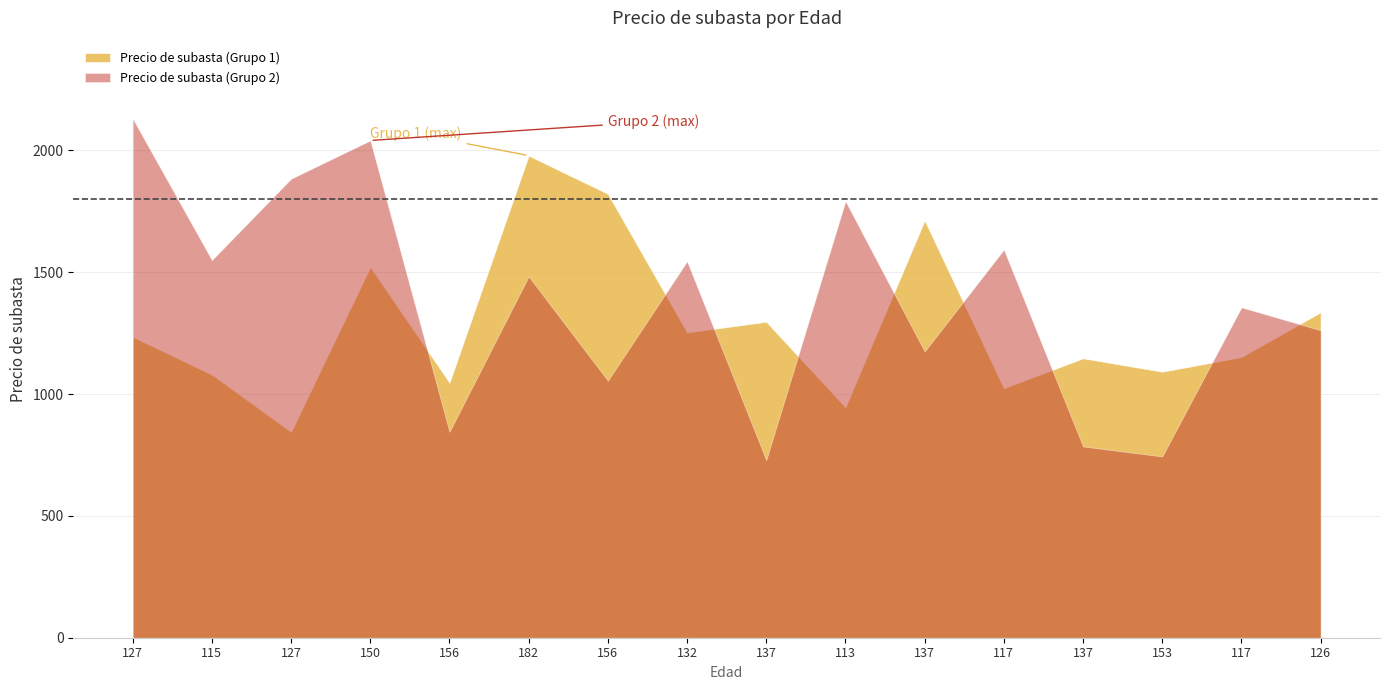

How many lines are shown in the chart?

2